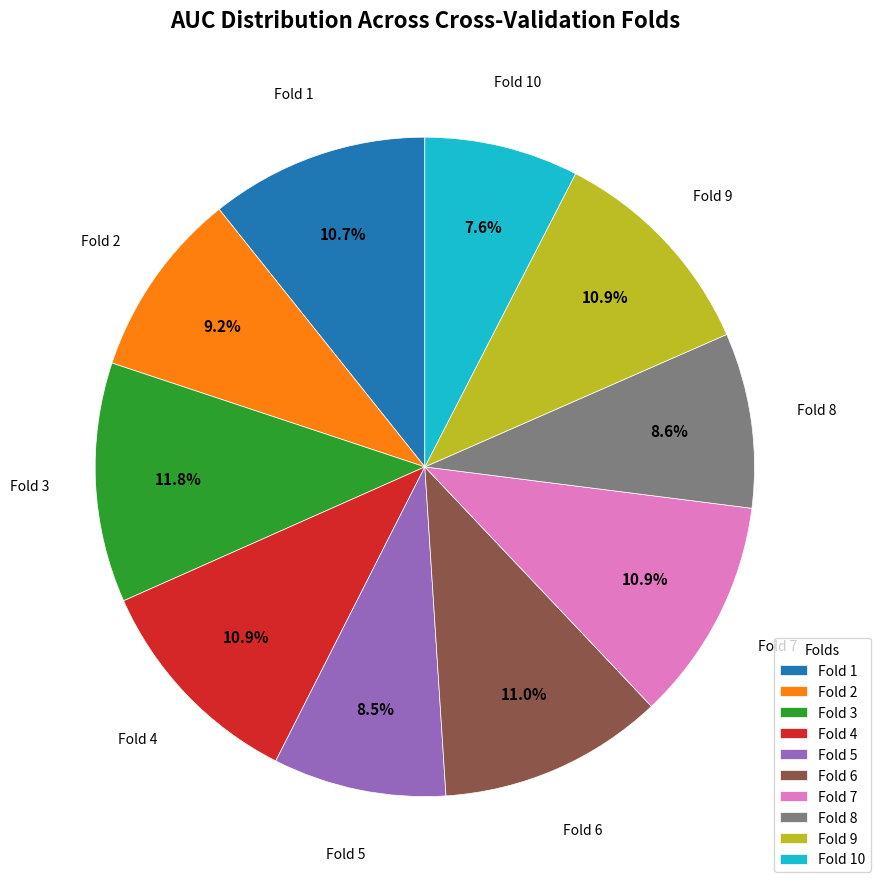

To the nearest percent, what is the average slice percentage?

10%